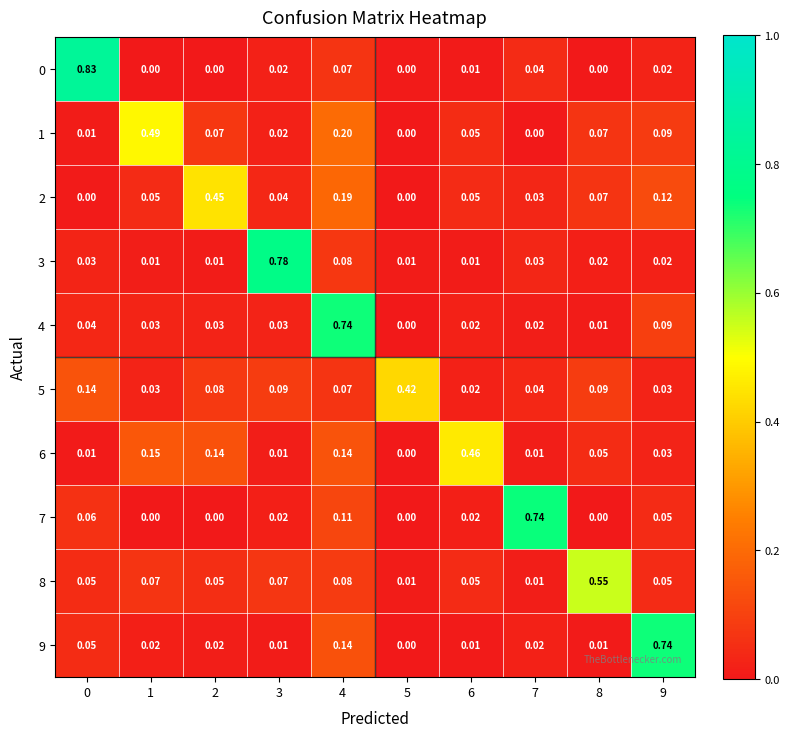

Is the value of 1 at 9 greater than the value of 7 at 1?

Yes